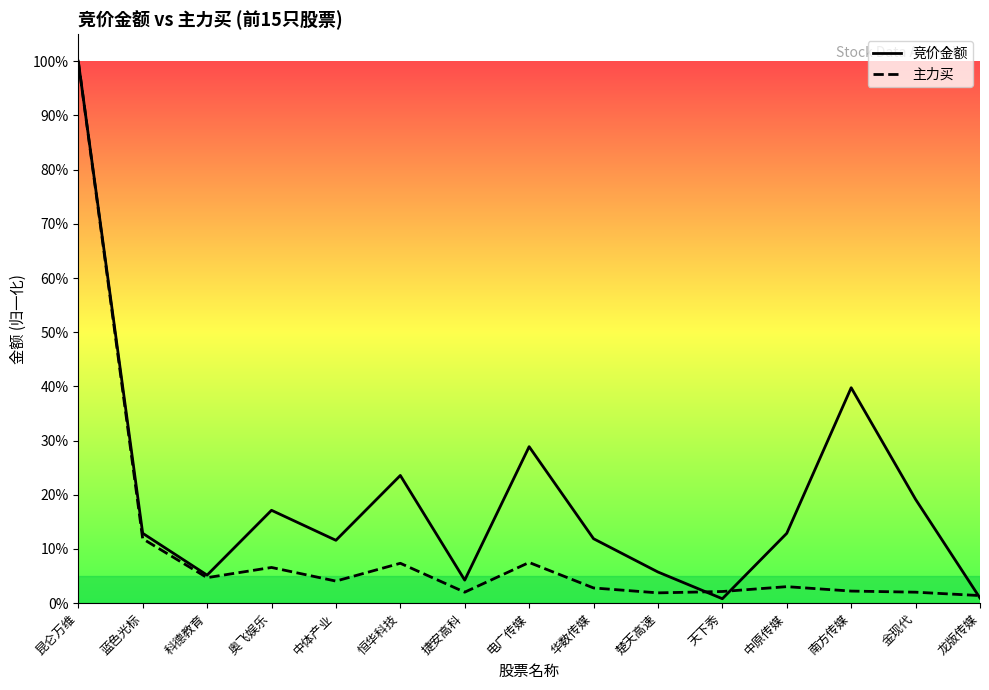

Is it true that 竞价金额 equals 1.0 at 昆仑万维?

True